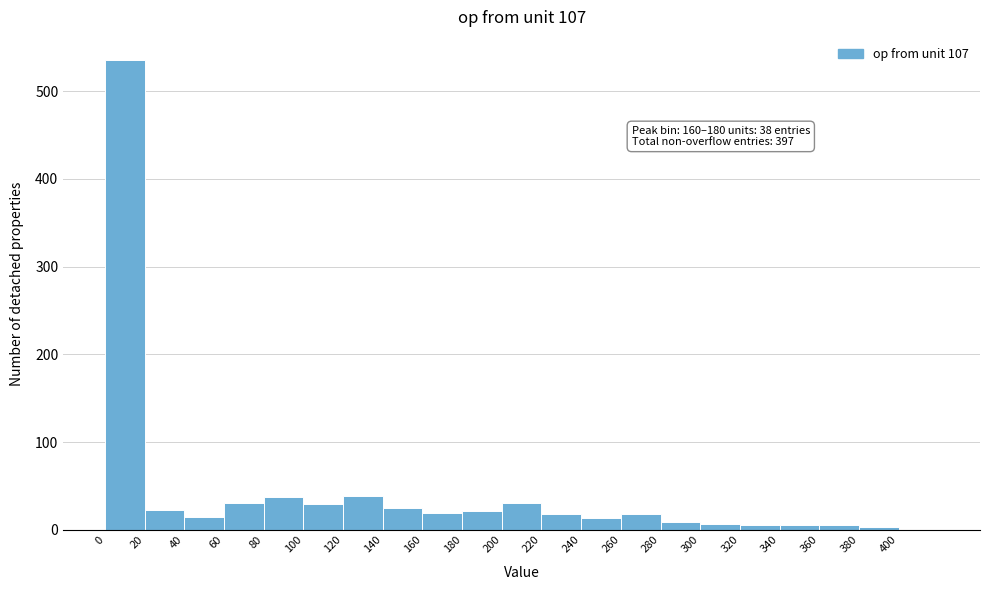

Which range on the x-axis has the tallest bar?

0 to 20